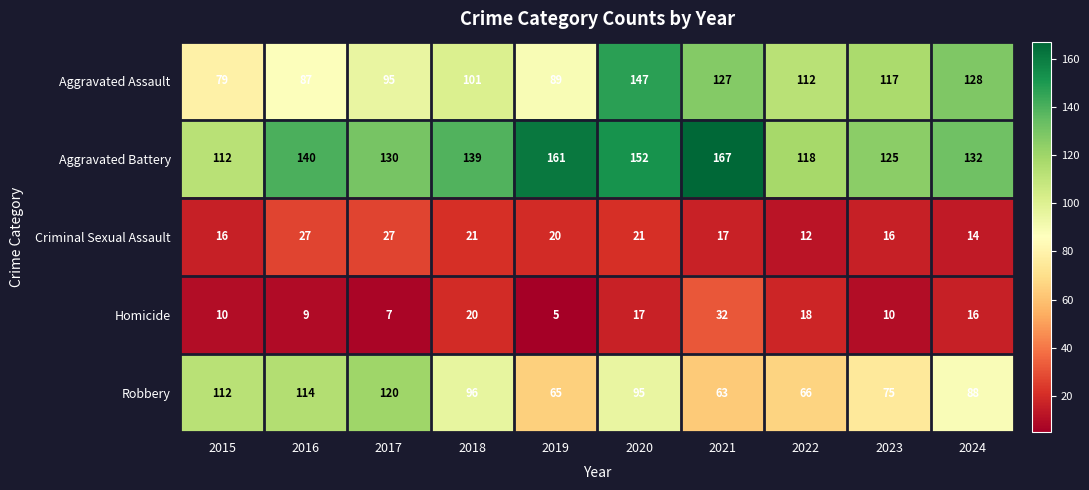

At which label is Aggravated Battery closest to 139?

2018